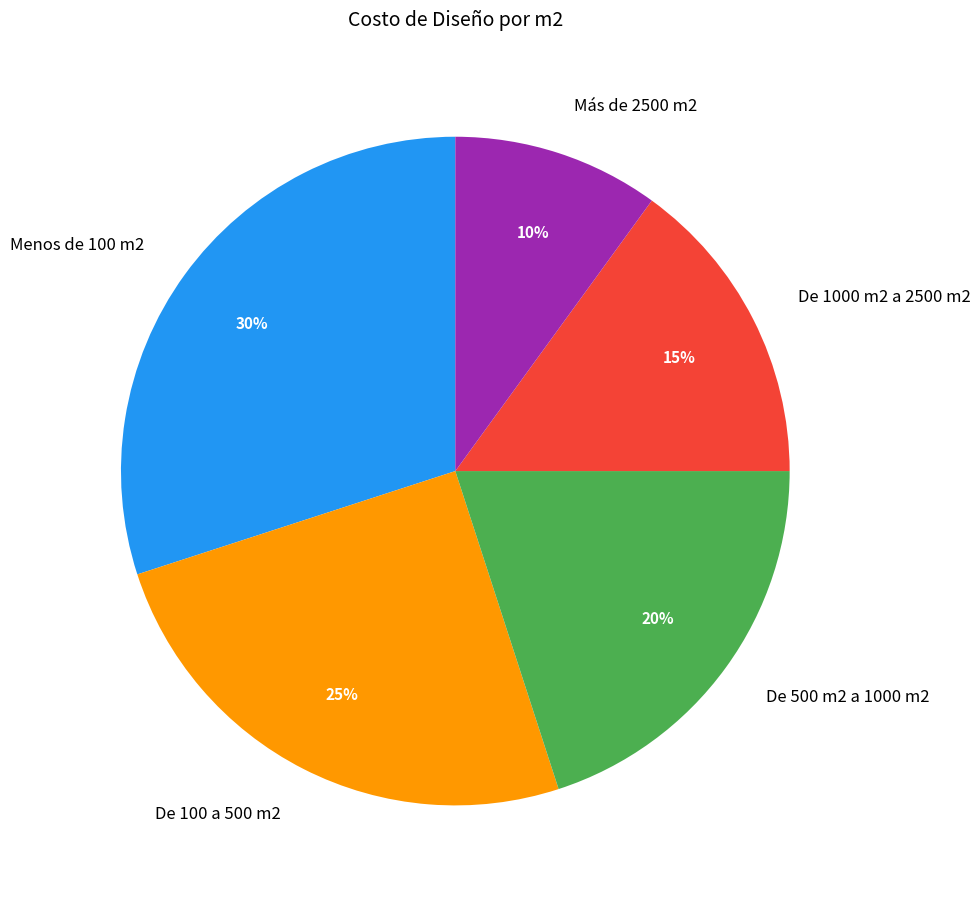

To the nearest percent, what is the difference between the largest and smallest slice percentages?

20%